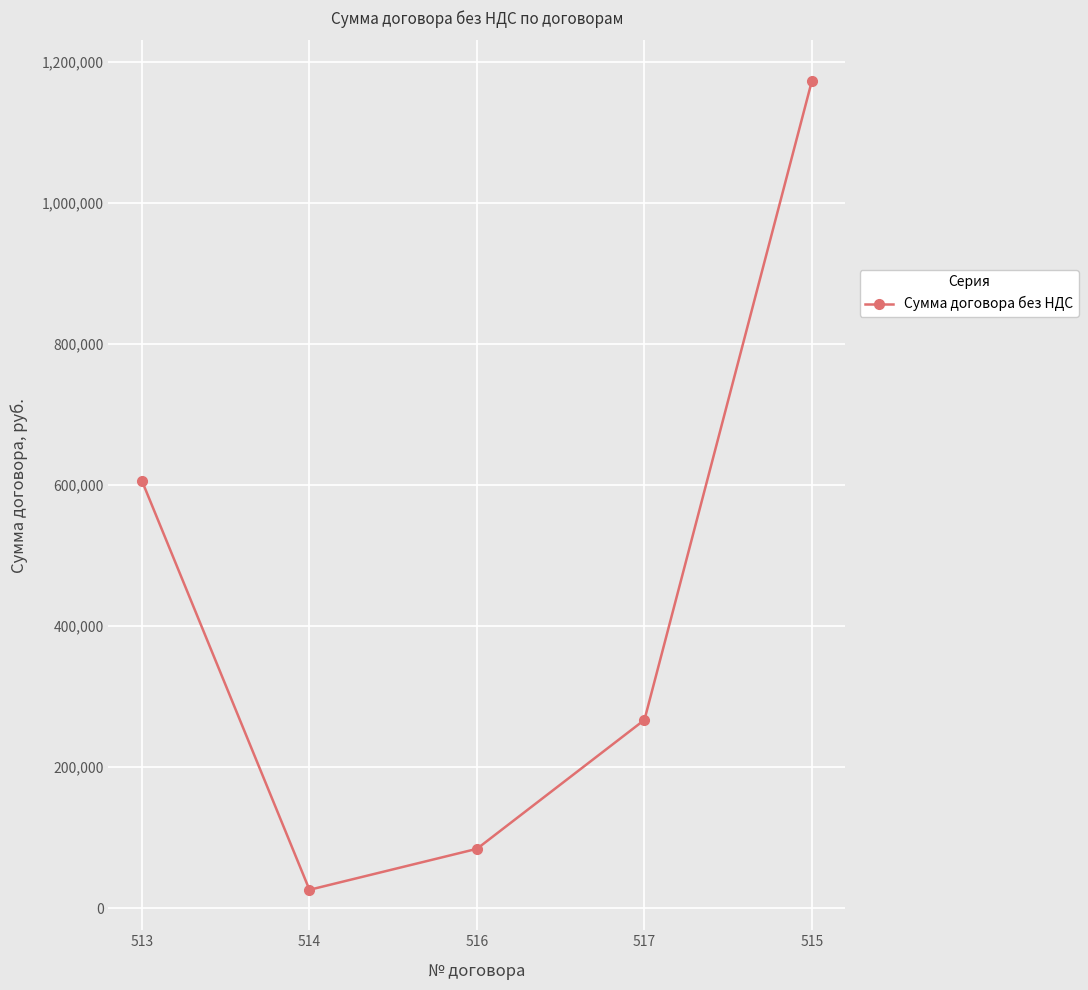

Is this an area chart (filled region under the line)?

No